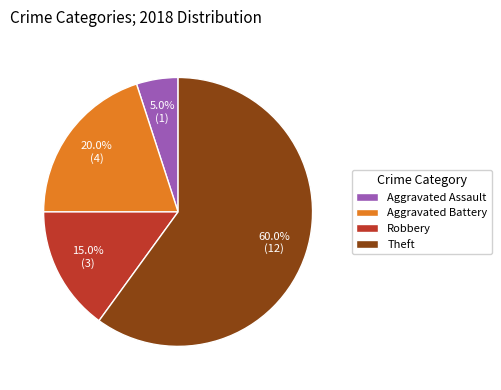

The Theft slice represents 82% of the pie. True or false?

False